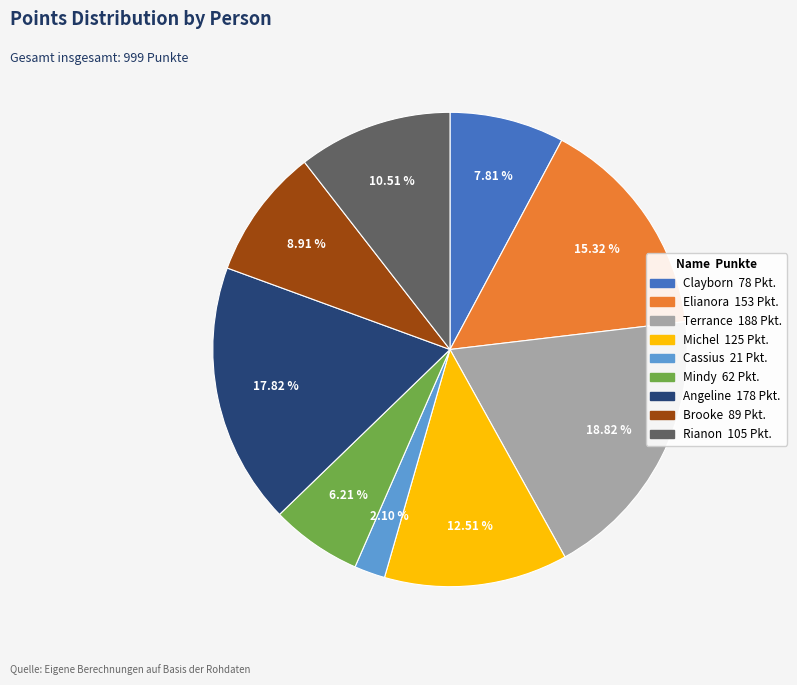

To the nearest percent, what is the difference between the largest and smallest slice percentages?

17%